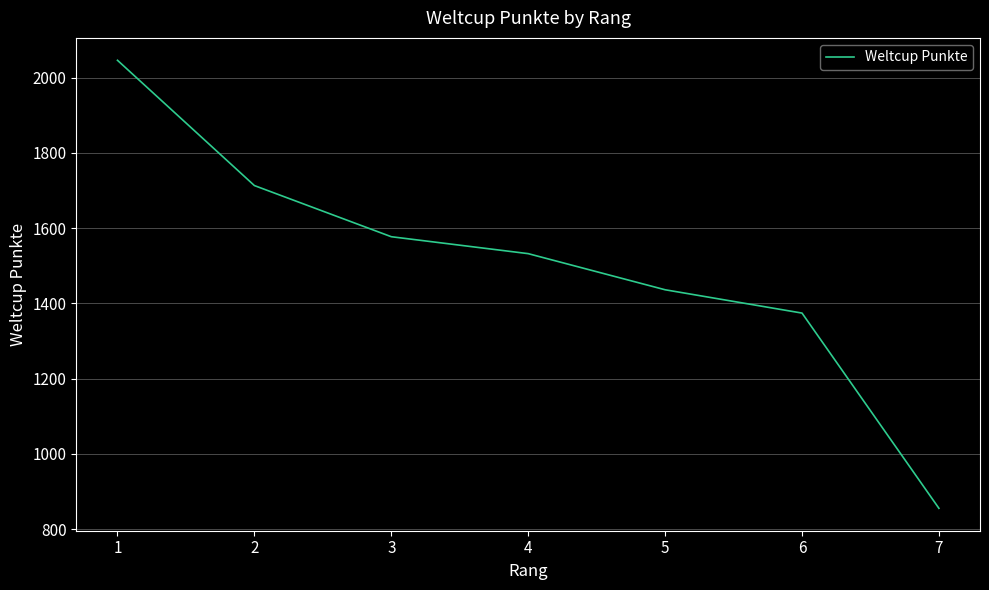

Where is the data nearest to the value 1450?

5